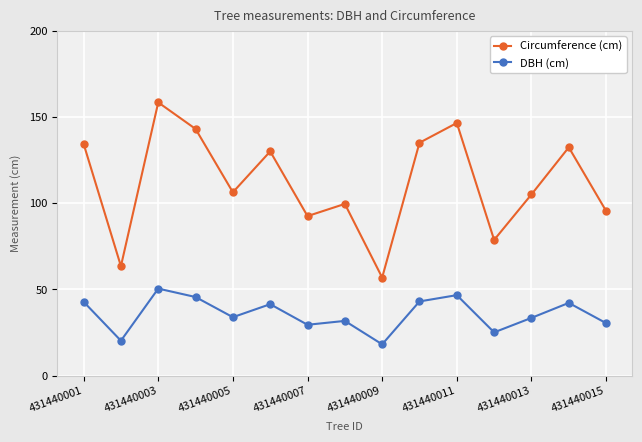

Which series has the largest range (max minus min)?

Circumference (cm)